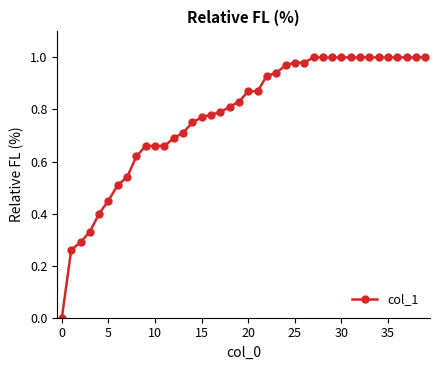

What is the label of the 16th point from the right?

24